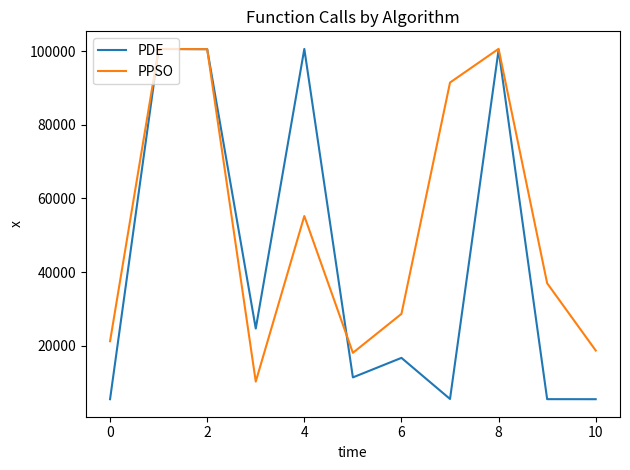

What is the smallest value displayed?

5511